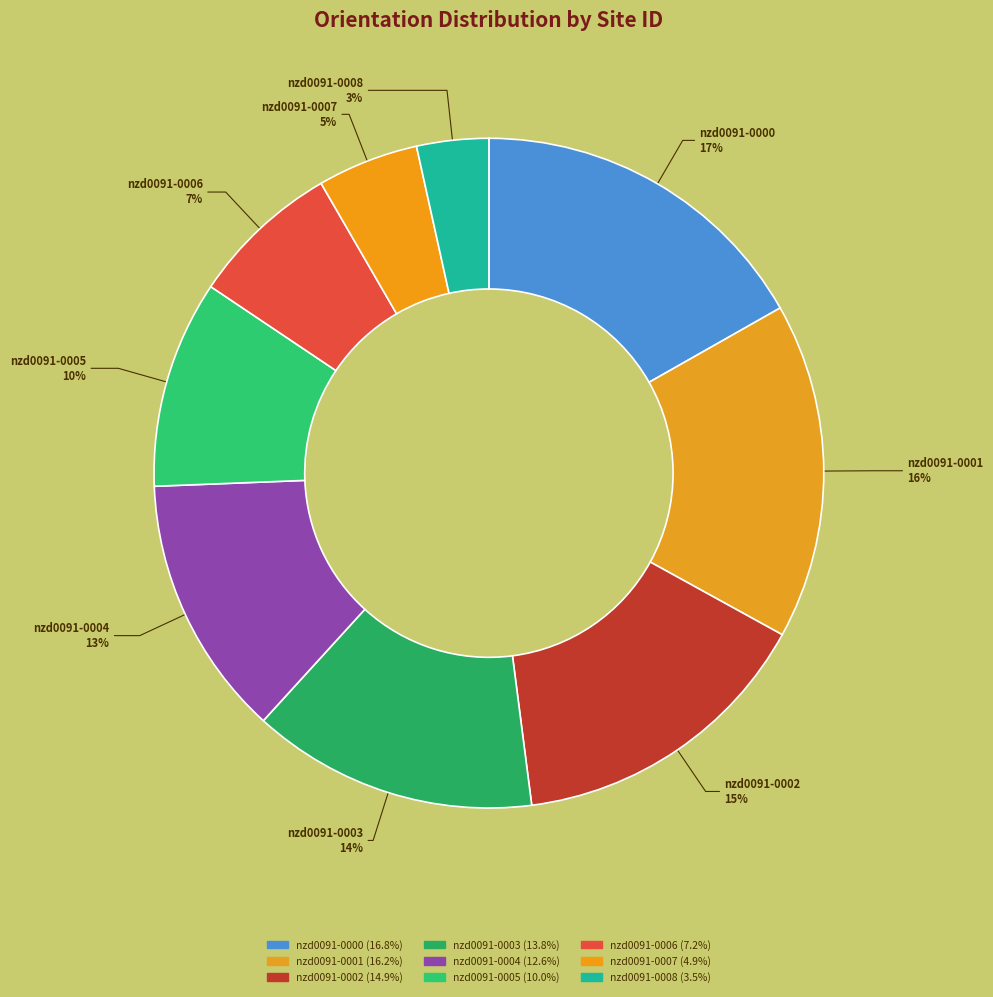

Rank the categories by value from highest to lowest.

nzd0091-0000, nzd0091-0001, nzd0091-0002, nzd0091-0003, nzd0091-0004, nzd0091-0005, nzd0091-0006, nzd0091-0007, nzd0091-0008